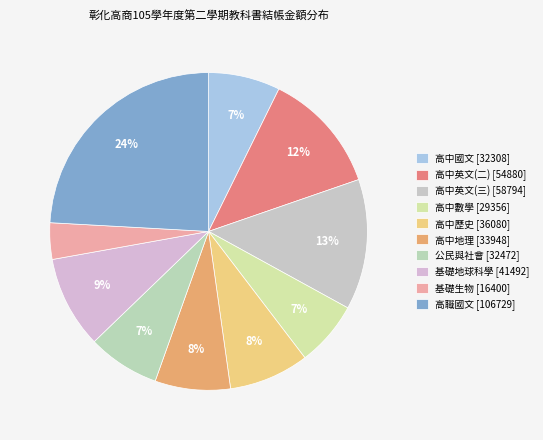

Does 高中歷史 account for over 50% of the chart?

No